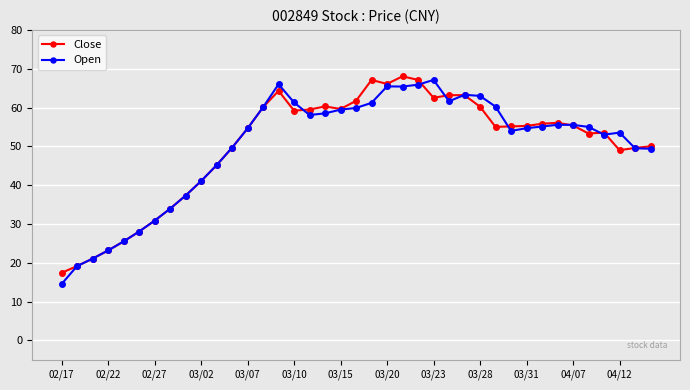

What is the maximum value shown in the chart?

68.0